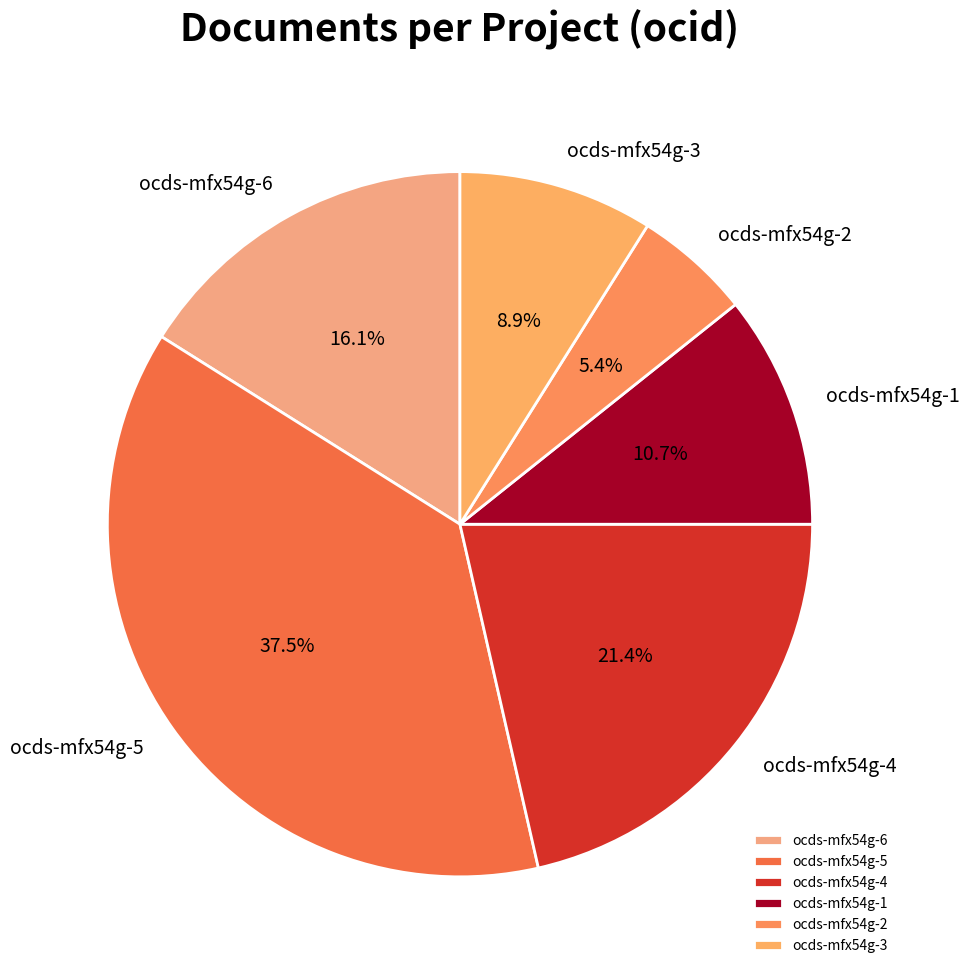

To the nearest percent, what portion does ocds-mfx54g-1 represent?

11%